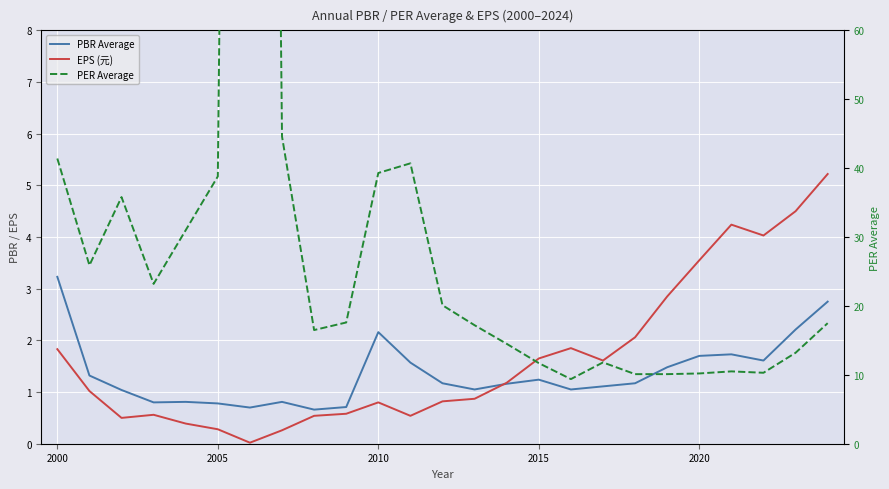

What is the average value of the PER Average series?

40.3